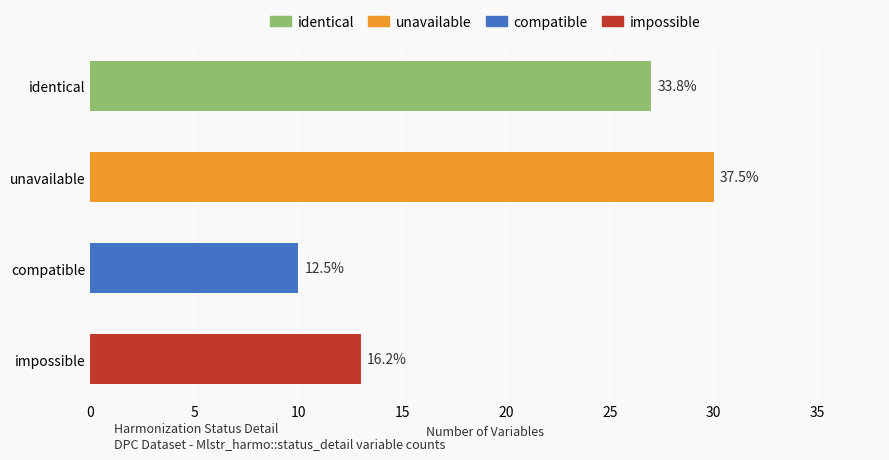

Are the bars horizontal?

Yes